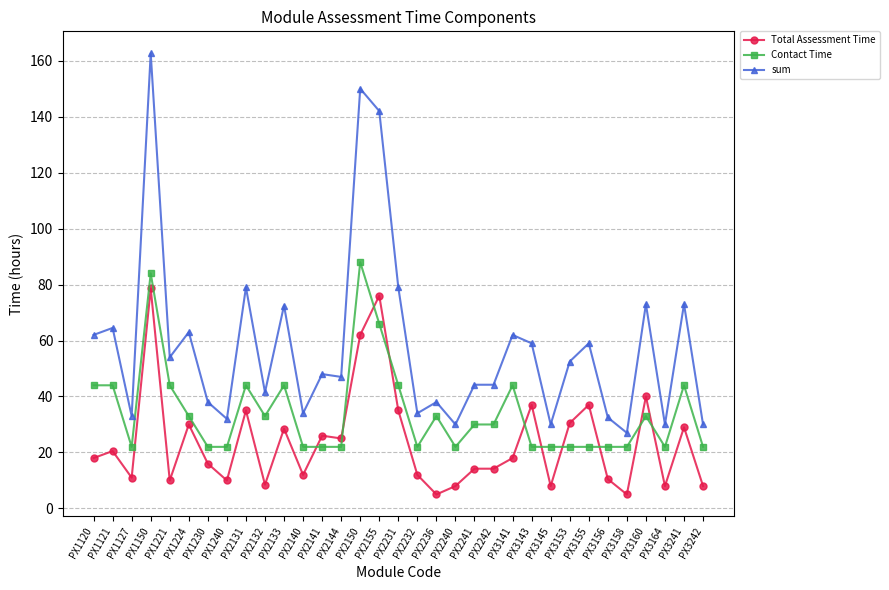

What value does the sum series have at PX1121?

64.5